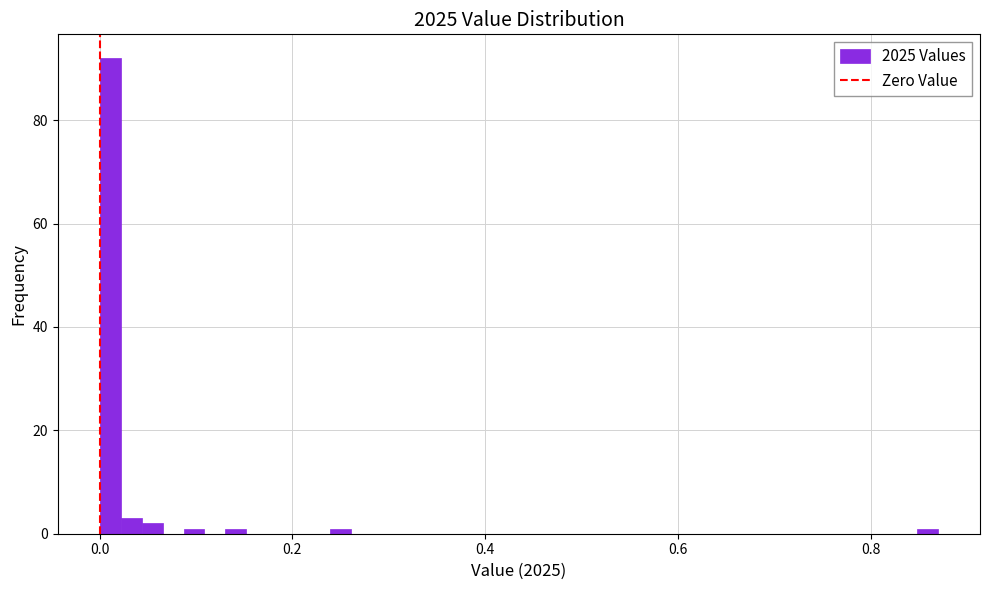

Around what value on the x-axis is the tallest bar? Give the approximate position of its centre, as read against the axis.

0.02